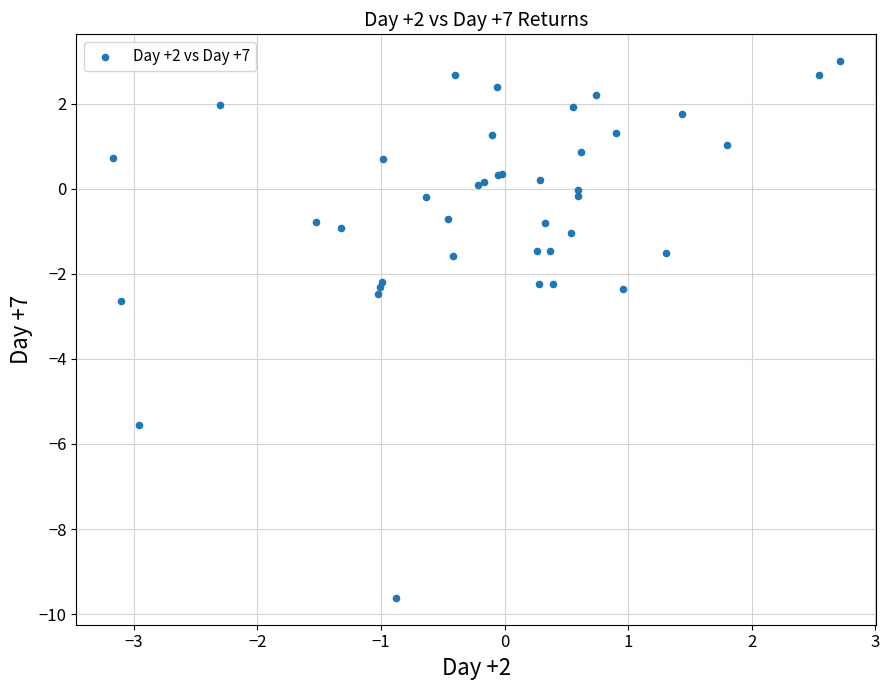

What Y value in the scatter plot is closest to -3?

-2.6